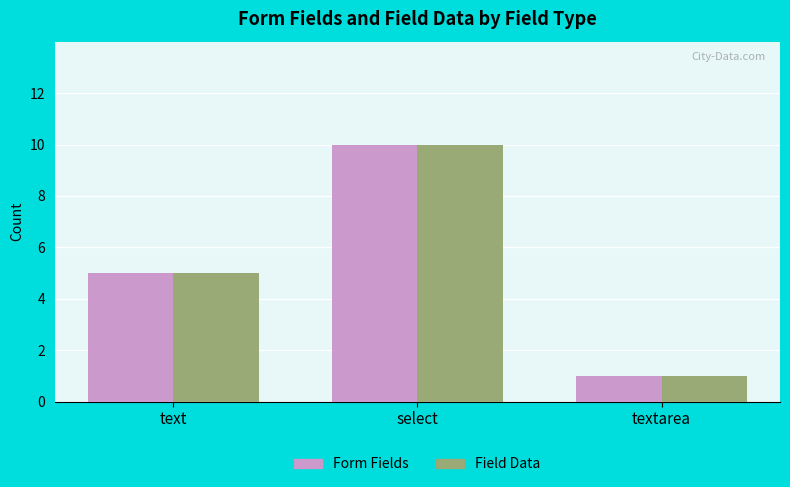

Which label corresponds to the largest value in the chart?

select